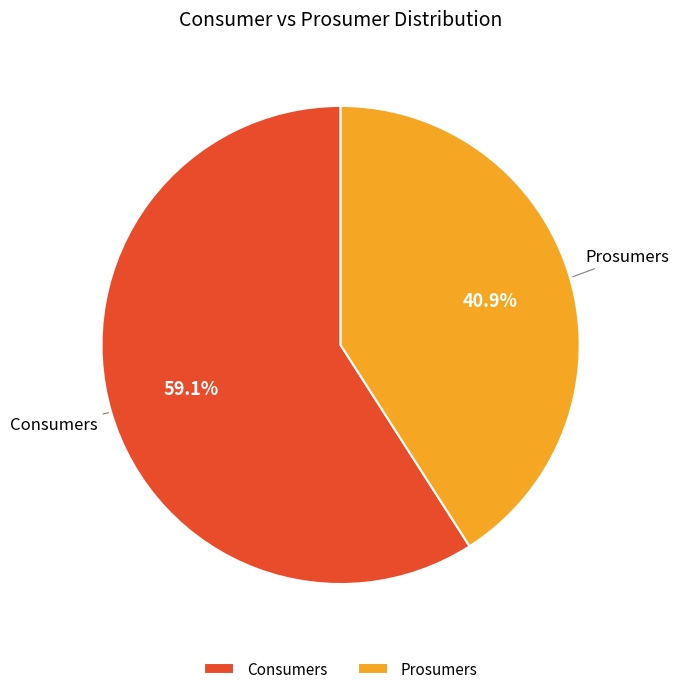

Is Consumers the majority of the pie?

Yes